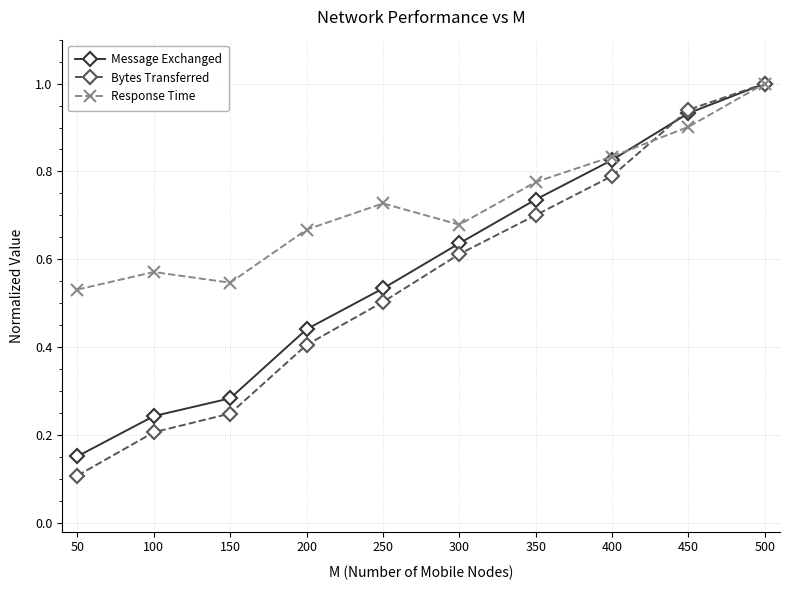

What is the minimum value for Bytes Transferred?

0.1